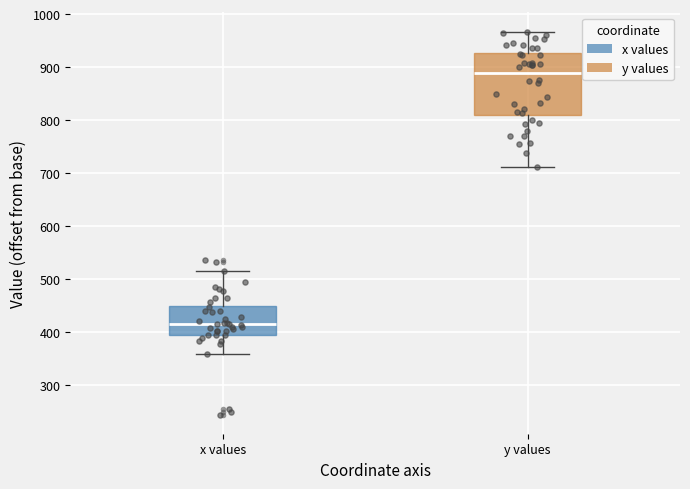

Which box is the tallest, from its lower edge to its upper edge?

y values